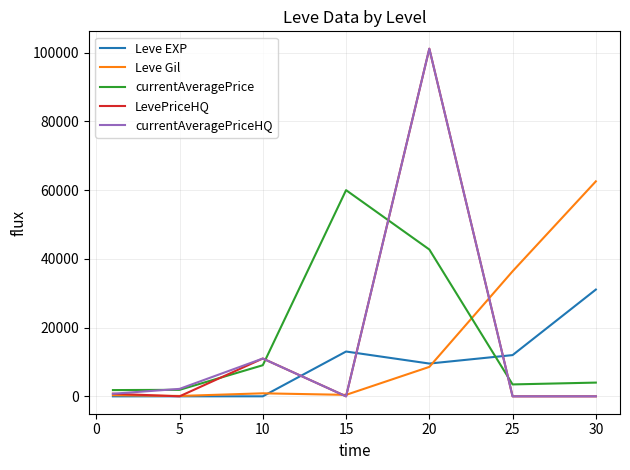

True or false: Leve Gil and currentAveragePriceHQ cross at least once.

True